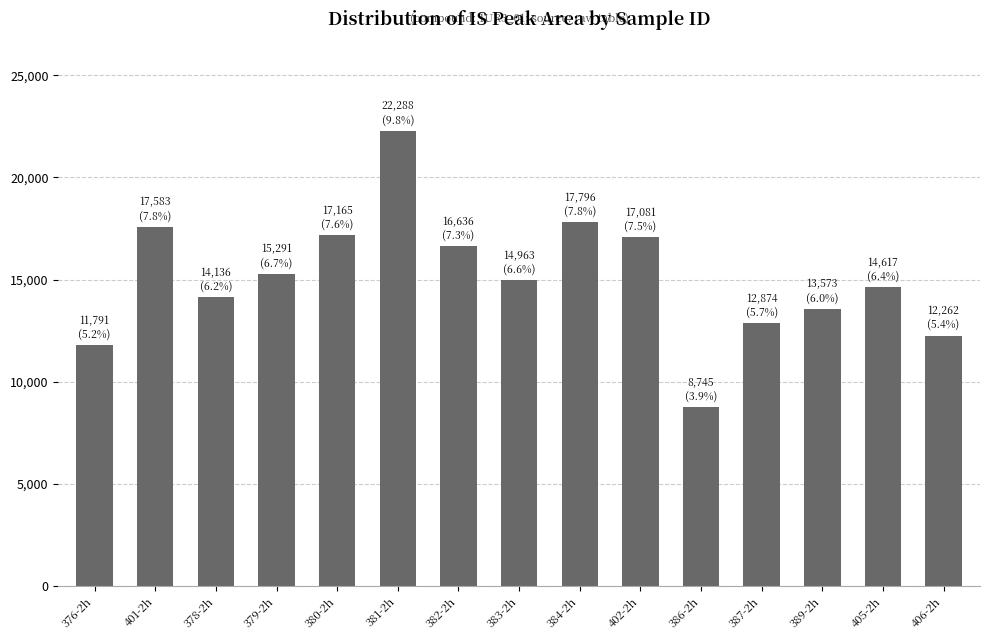

What is the difference between the maximum and minimum values?

13543.6